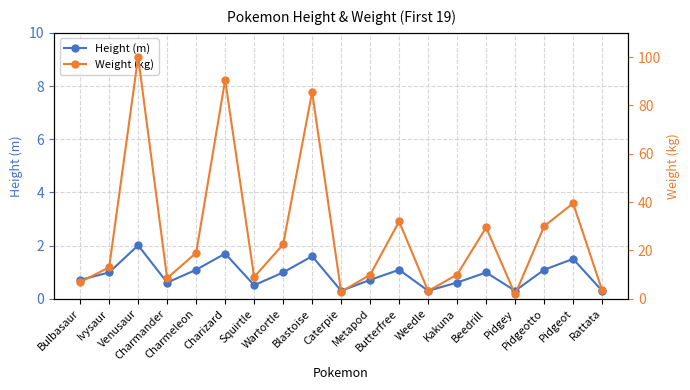

Which series has the largest total across all categories?

Weight (kg)